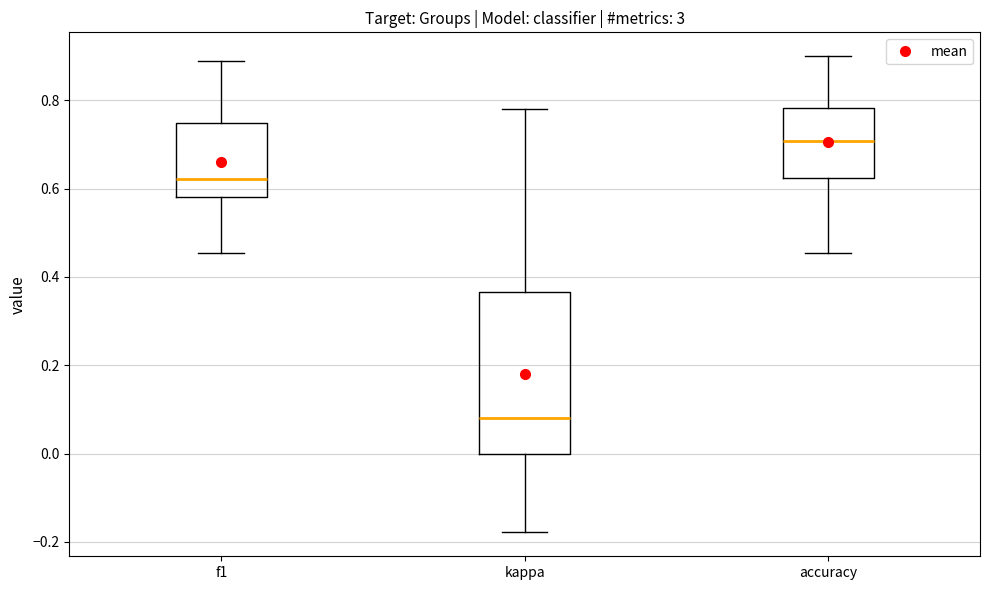

Where does the upper whisker of the box for kappa end on the y-axis? The values are not printed on the chart, so give them approximately, as read against the axis.

0.78